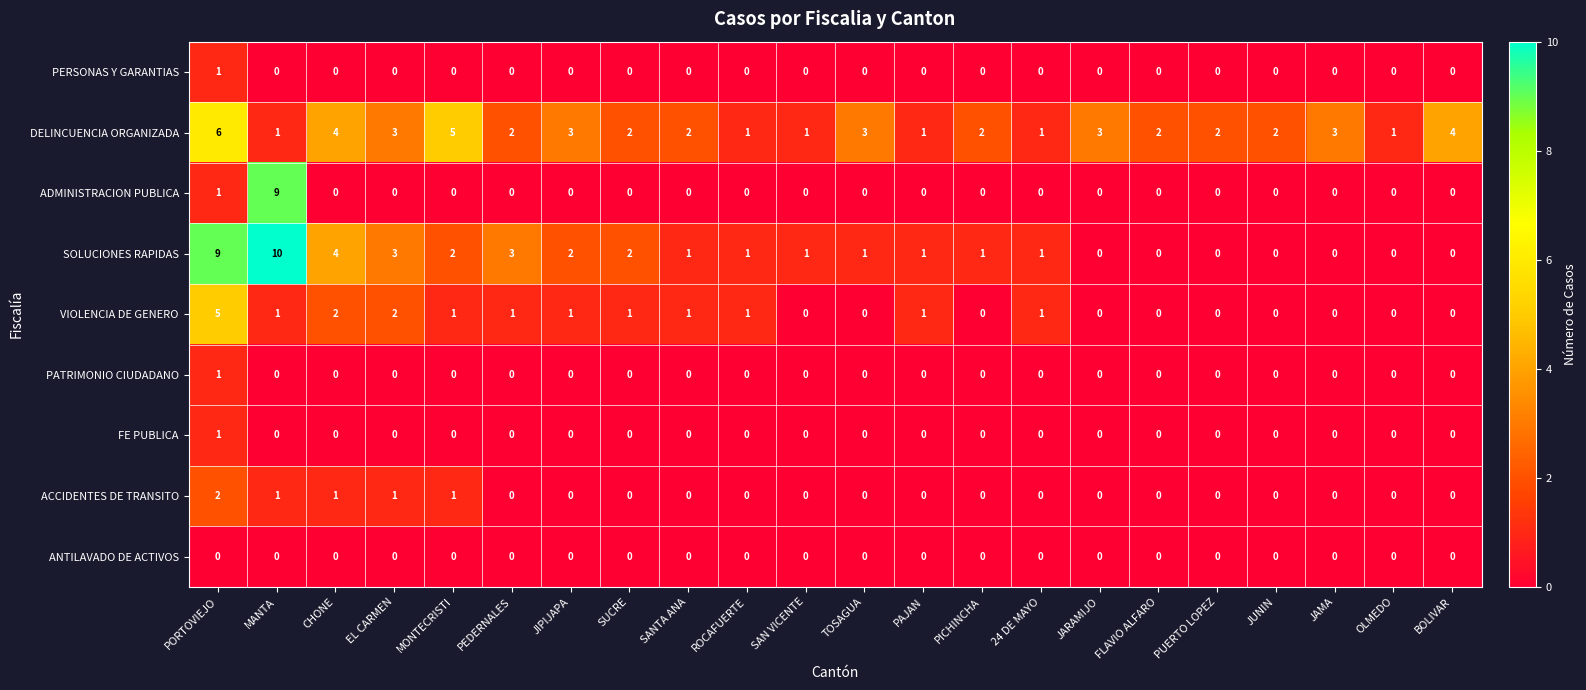

At which label is SOLUCIONES RAPIDAS closest to 5?

CHONE